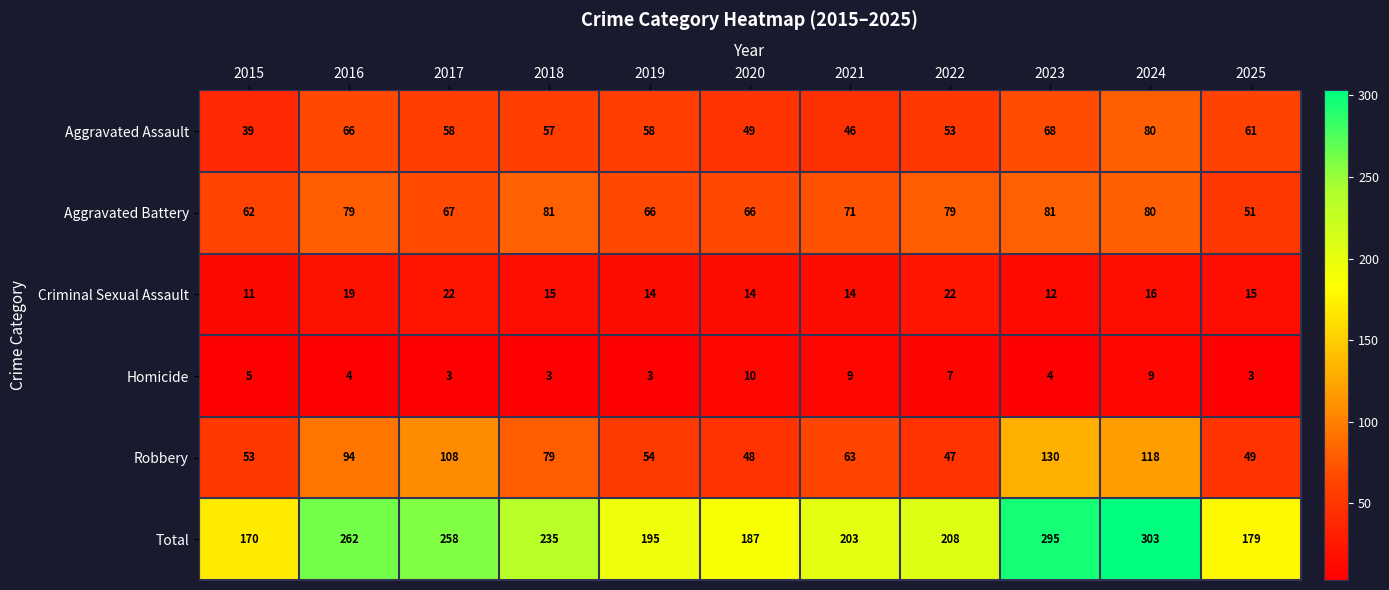

What is the lowest value of the Criminal Sexual Assault series?

11